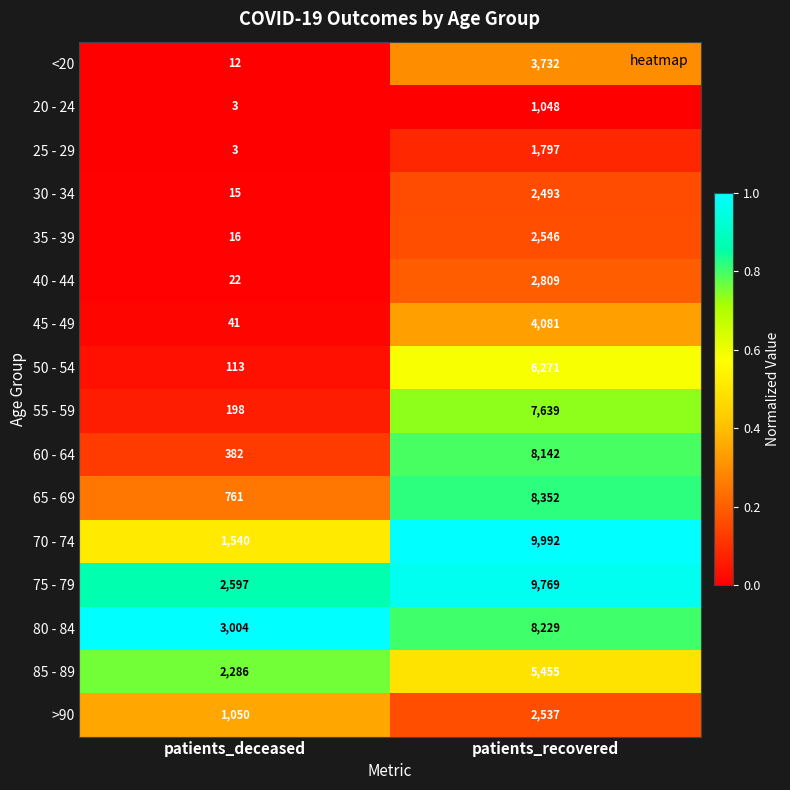

Is it true that 40 - 44 equals 2809 at patients_recovered?

True